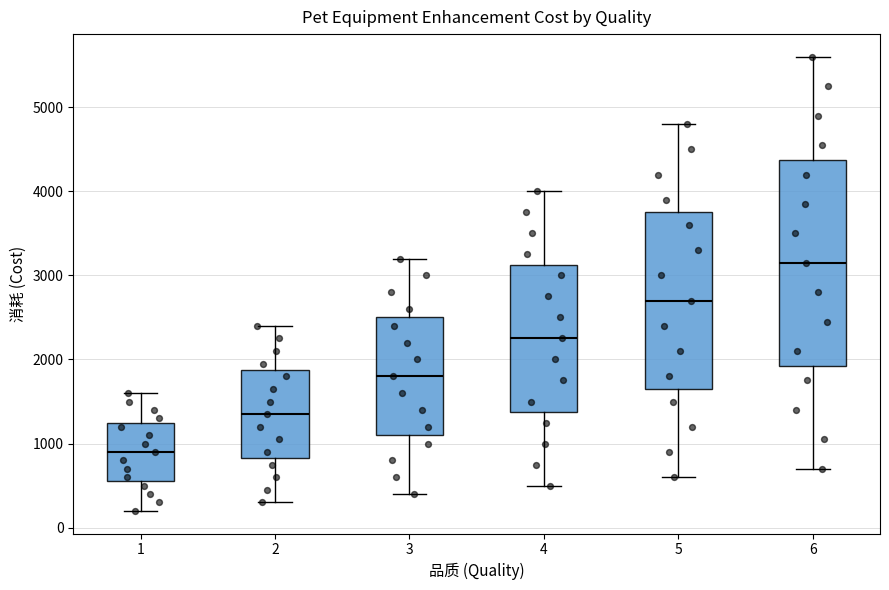

Reading left to right, transcribe this box plot: for each box, give where its median line is, the range the box spans, and where its two whiskers end, as read against the y-axis. The values are not printed on the chart, so give them approximately, as read against the axis.

1: median 900, box 600 to 1300, whiskers 200 to 1600
2: median 1400, box 800 to 1900, whiskers 300 to 2400
3: median 1800, box 1100 to 2500, whiskers 400 to 3200
4: median 2300, box 1400 to 3100, whiskers 500 to 4000
5: median 2700, box 1700 to 3800, whiskers 600 to 4800
6: median 3200, box 1900 to 4400, whiskers 700 to 5600